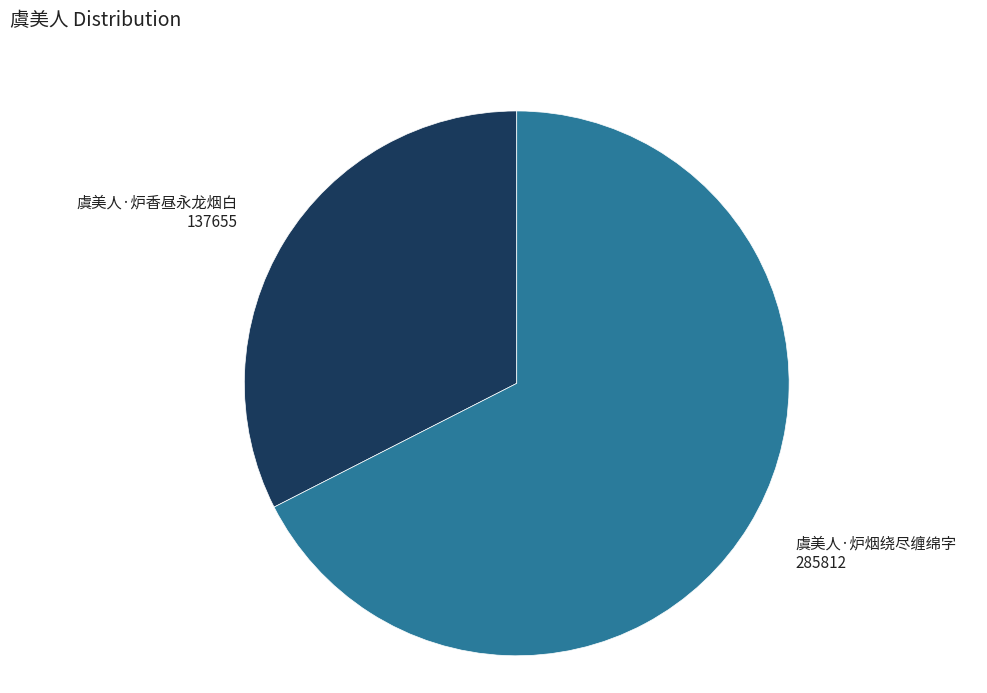

Which slice is the largest?

虞美人·炉烟绕尽缠绵字